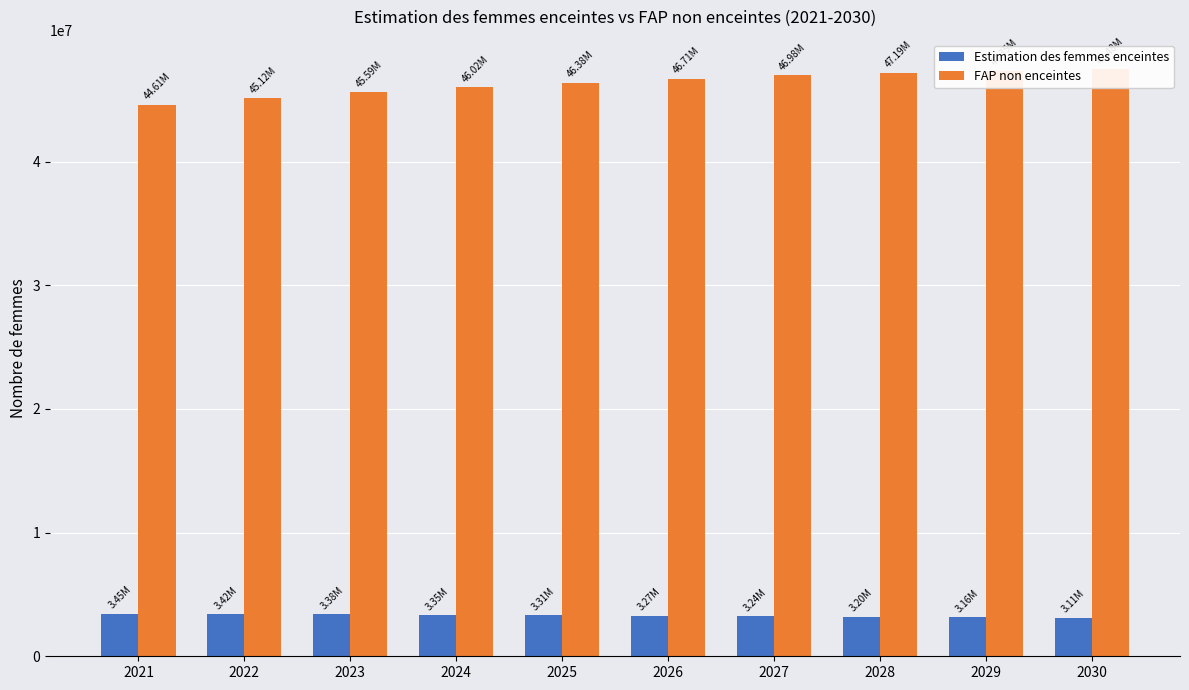

Reading left to right, extract all data points from this chart.

Estimation des femmes enceintes: 3448812.0	3415955.0	3381535.4	3345130.5	3306446.2	3271951.1	3235343.1	3196699.2	3156112.1	3113721.9
FAP non enceintes: 44614188.0	45115045.0	45590464.6	46016869.5	46384553.8	46712048.9	46977656.9	47186300.8	47352887.9	47484278.1